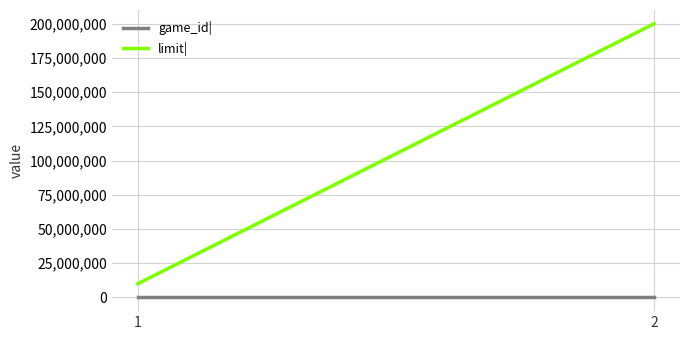

How many data points in limit| are less than 200000000?

1